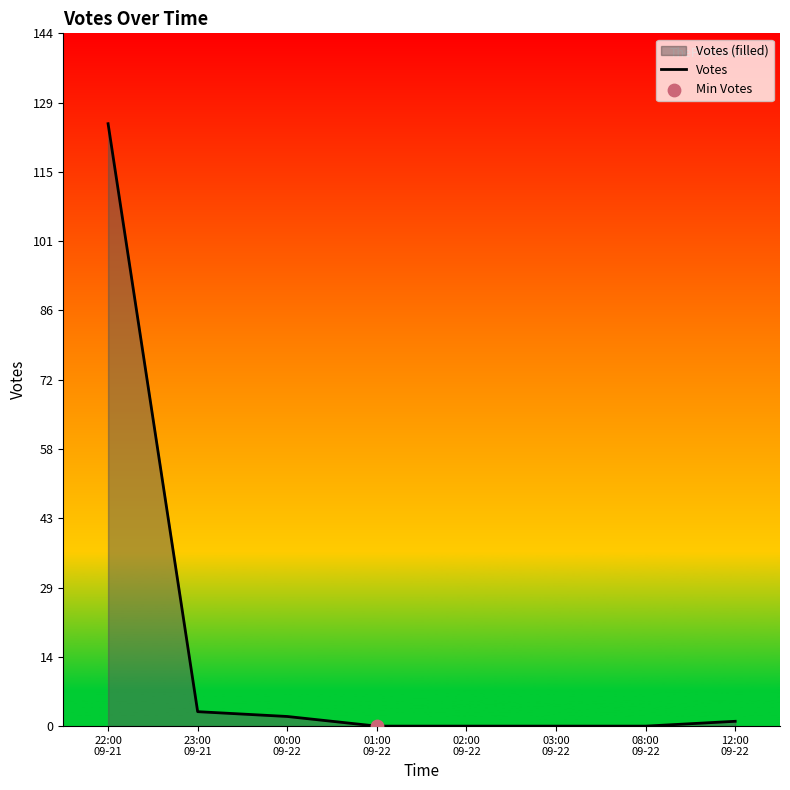

Between 12:00
09-22 and 08:00
09-22, which is larger?

12:00
09-22